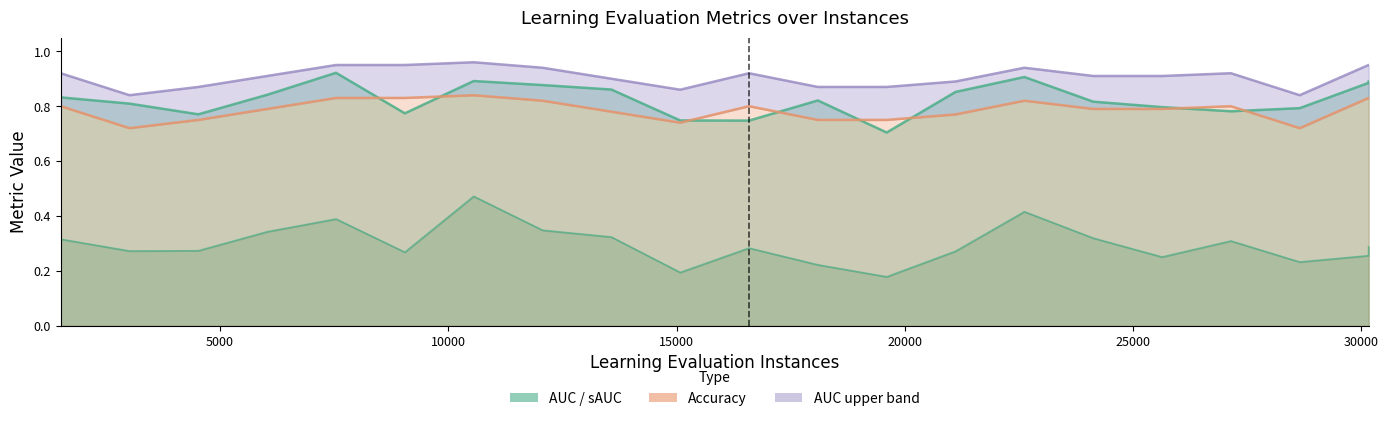

How many lines are shown in the chart?

3